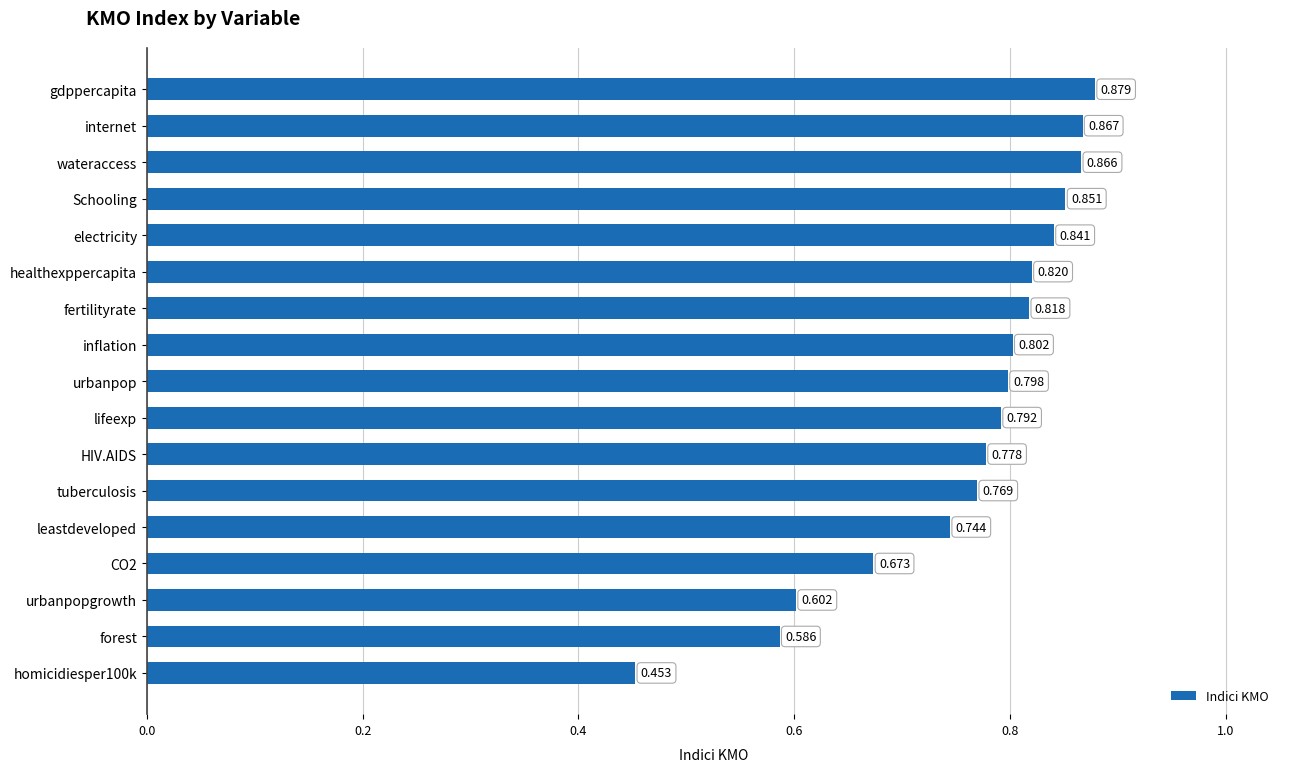

List the labels in order of value, smallest first.

homicidiesper100k, forest, urbanpopgrowth, CO2, leastdeveloped, tuberculosis, HIV.AIDS, lifeexp, urbanpop, inflation, fertilityrate, healthexppercapita, electricity, Schooling, wateraccess, internet, gdppercapita